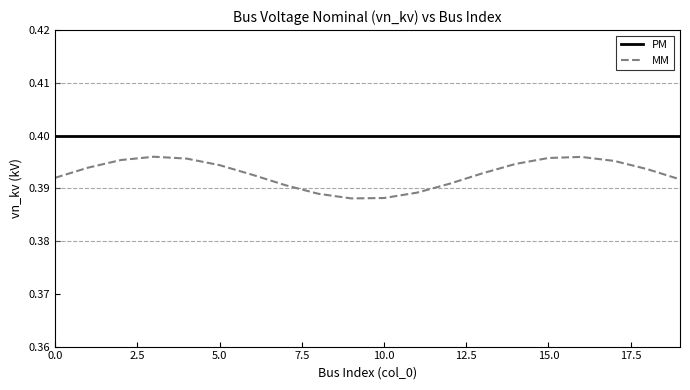

Which series has the largest total across all categories?

PM